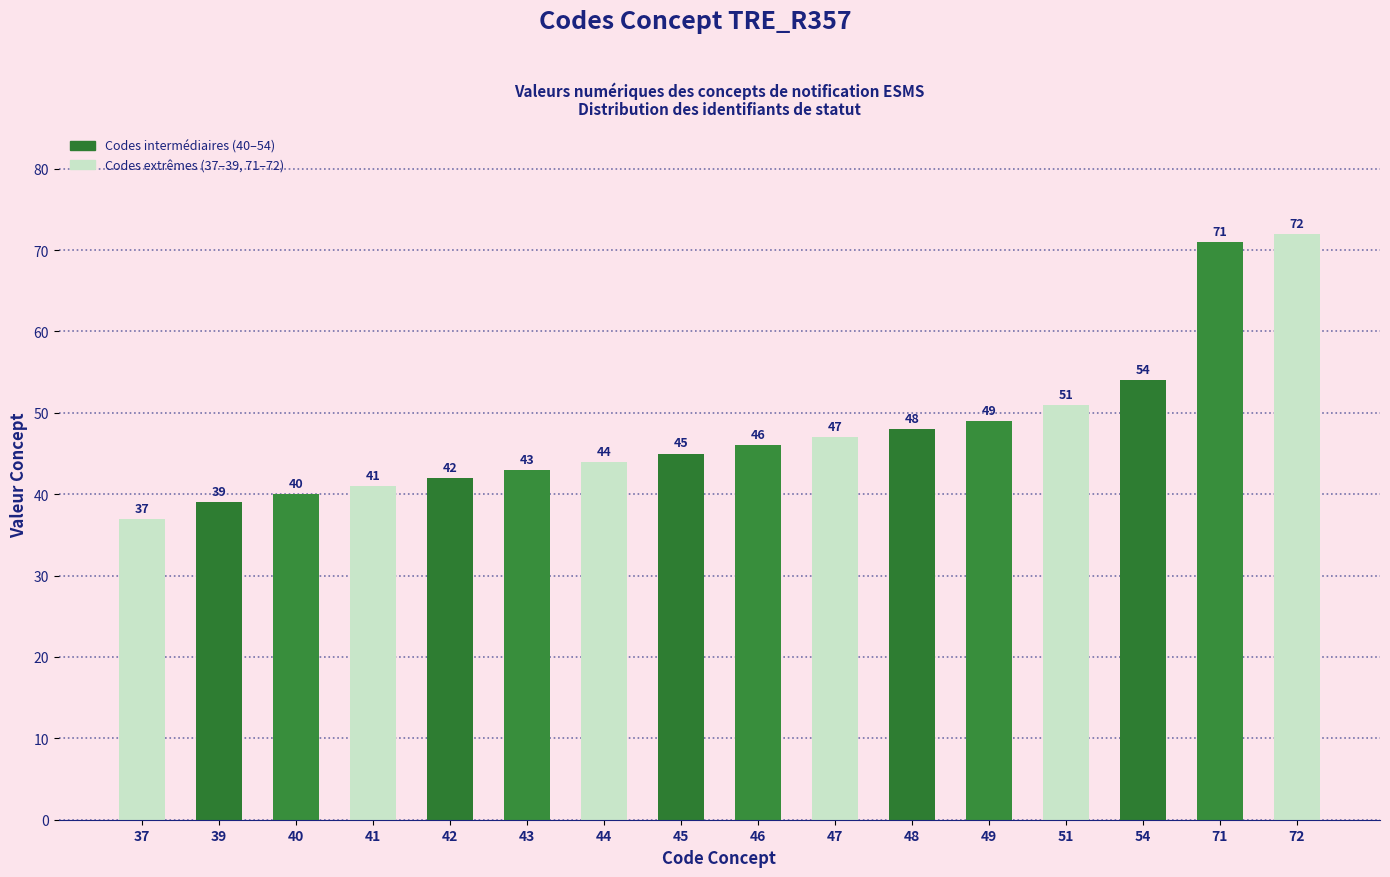

Does the chart contain any negative values?

No